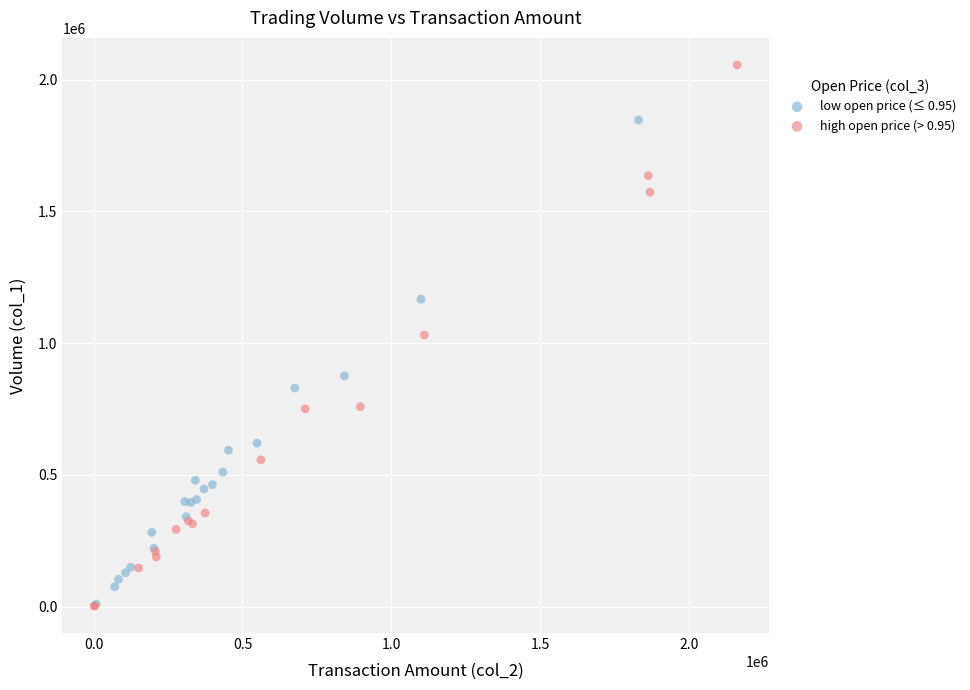

What are all the series names shown in the legend?

low open price (≤ 0.95), high open price (> 0.95)